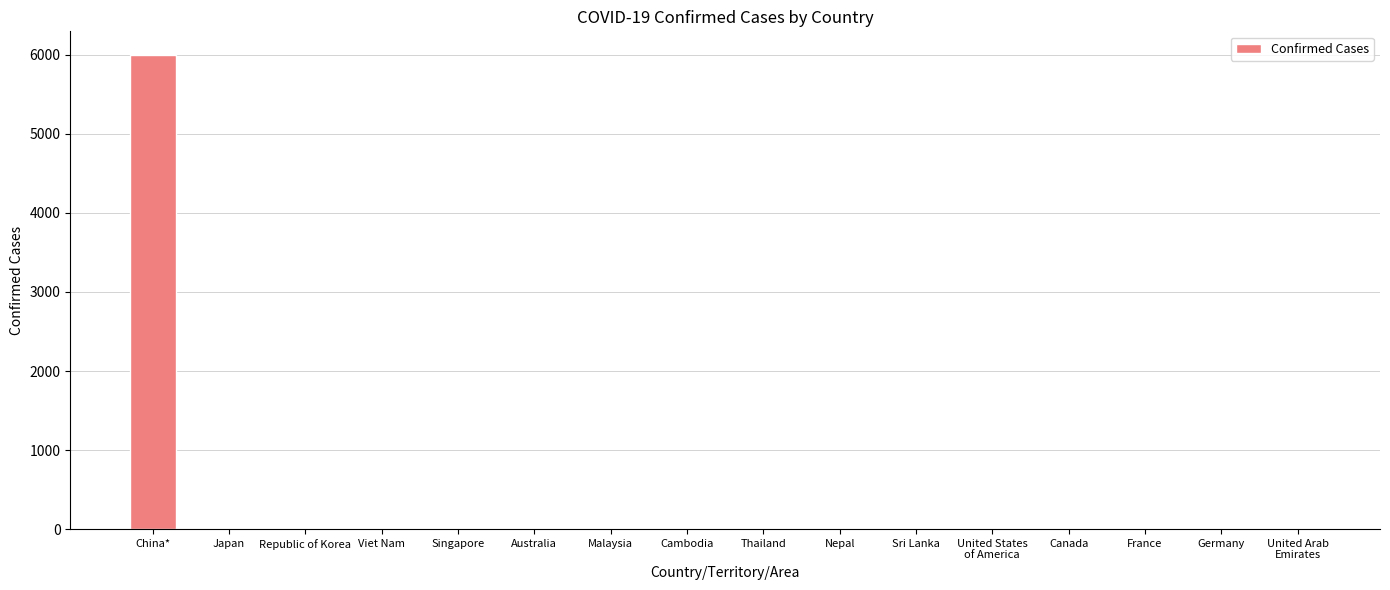

Which label corresponds to the largest value in the chart?

China*